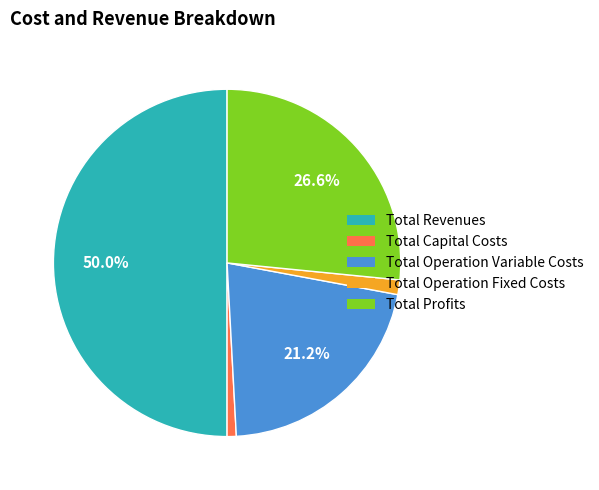

Is it true that Total Operation Variable Costs is 12% of the pie?

False